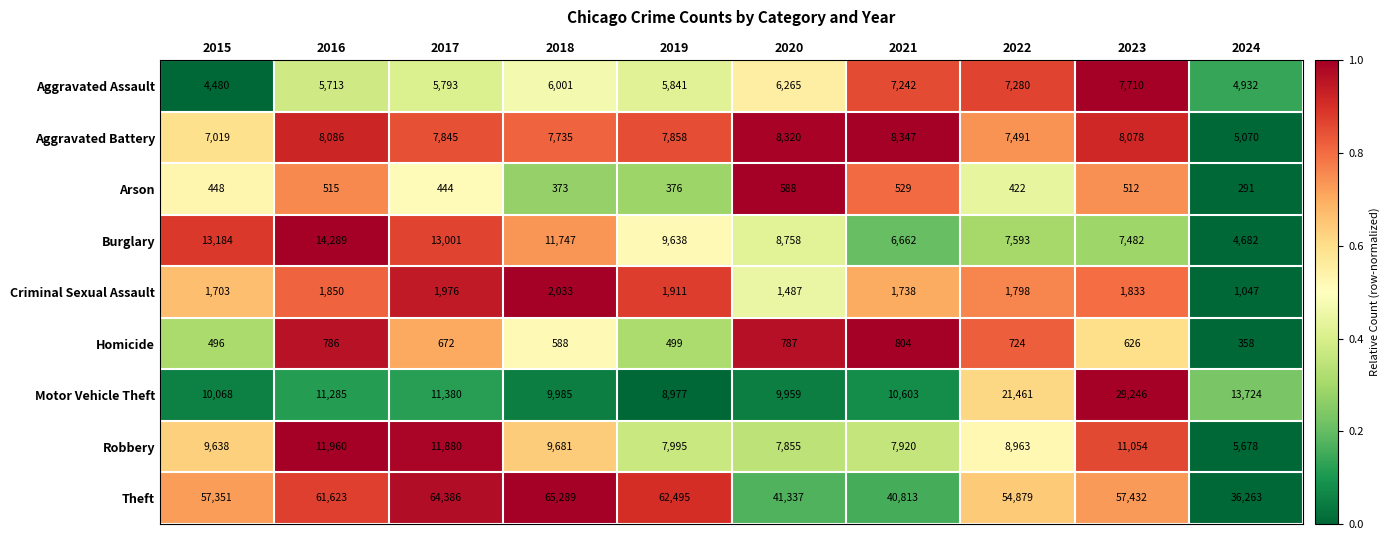

What value does the Theft series have at 2020, to the nearest 10?

41340